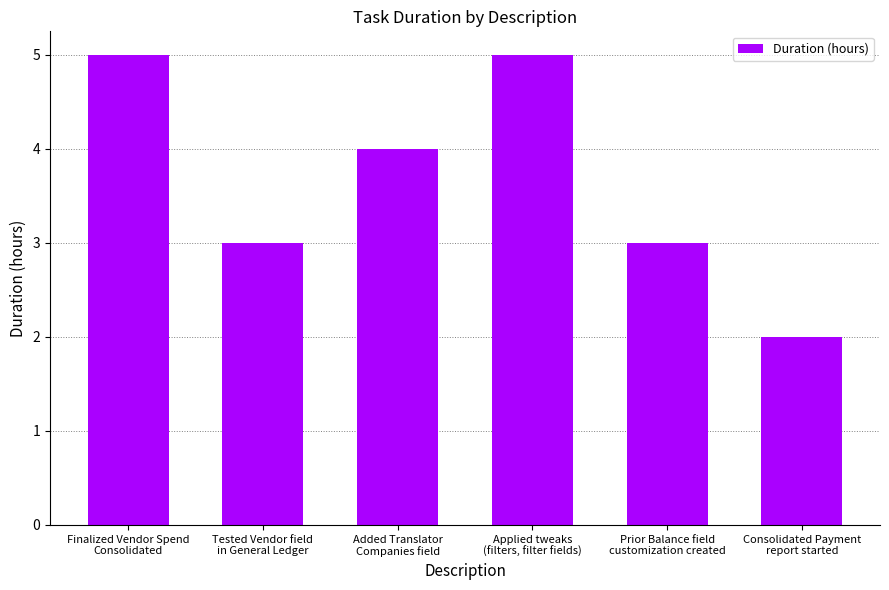

What is the average value?

4